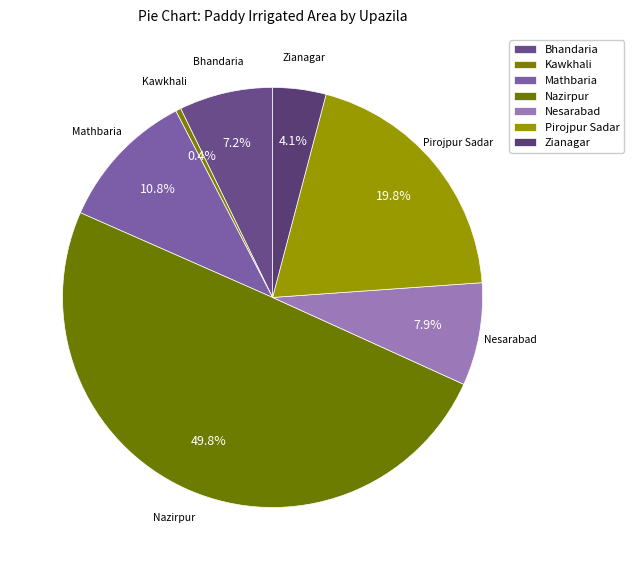

The Pirojpur Sadar slice represents 20% of the pie. True or false?

True